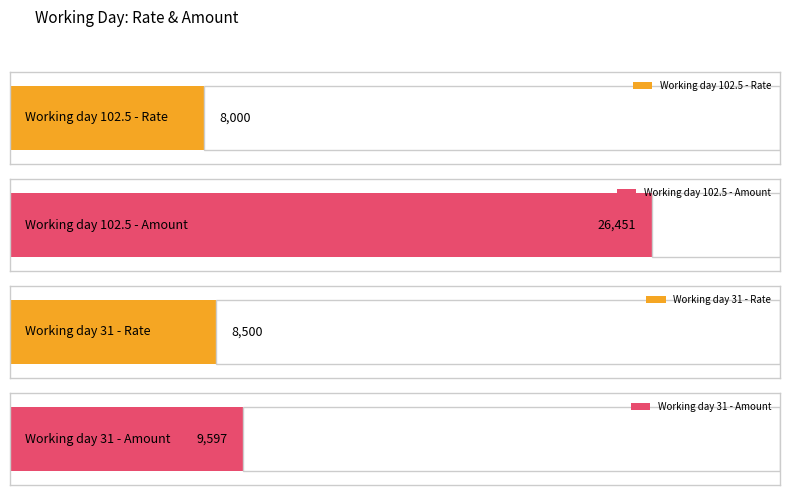

List the series in order of their overall mean, highest first.

Amount, Rate